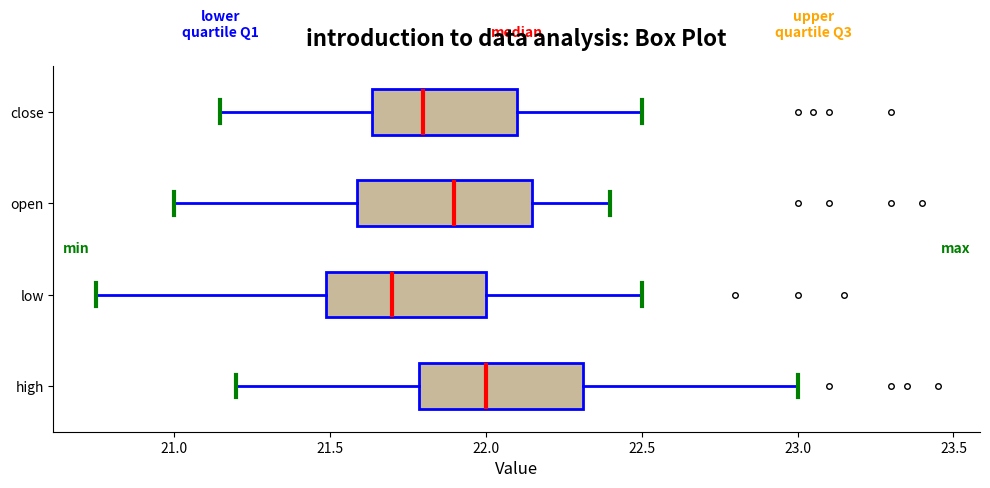

Reading bottom to top, read every box against the x-axis: the position of its median line, the range the box covers, and the ends of its whiskers. The values are not printed on the chart, so give them approximately, as read against the axis.

high: median 22.00, box 21.80 to 22.30, whiskers 21.20 to 23.00
low: median 21.70, box 21.50 to 22.00, whiskers 20.75 to 22.50
open: median 21.90, box 21.60 to 22.15, whiskers 21.00 to 22.40
close: median 21.80, box 21.65 to 22.10, whiskers 21.15 to 22.50